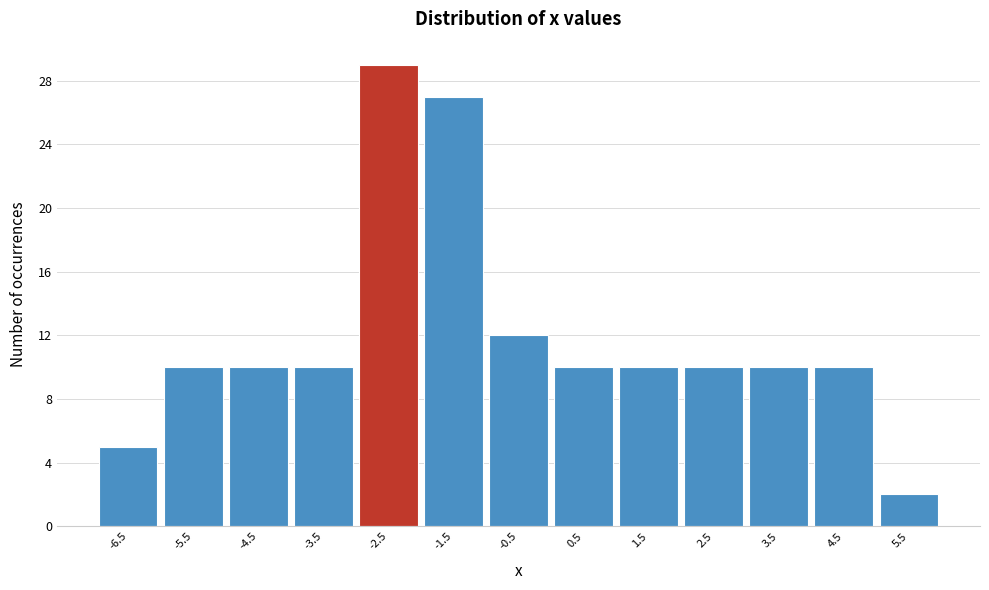

Reading left to right, transcribe all the data shown in this chart.

-6.5=5	-5.5=10	-4.5=10	-3.5=10	-2.5=29	-1.5=27	-0.5=12	0.5=10	1.5=10	2.5=10	3.5=10	4.5=10	5.5=2